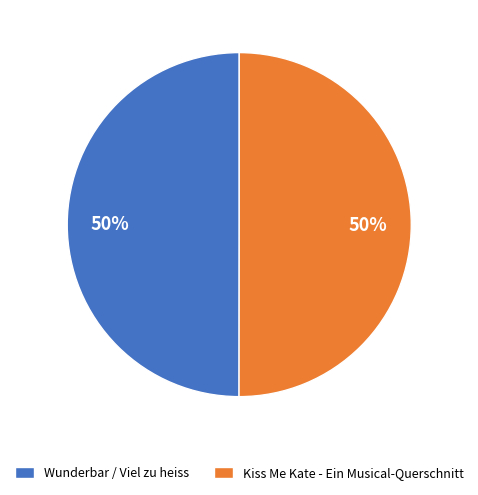

To the nearest percent, what is the average slice percentage?

50%